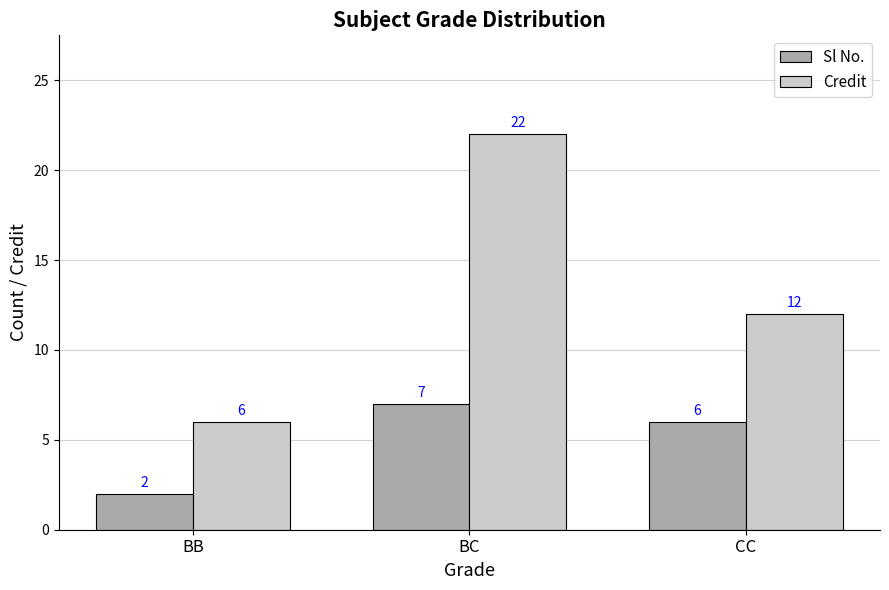

Between BB and CC, which series saw the biggest shift?

Credit